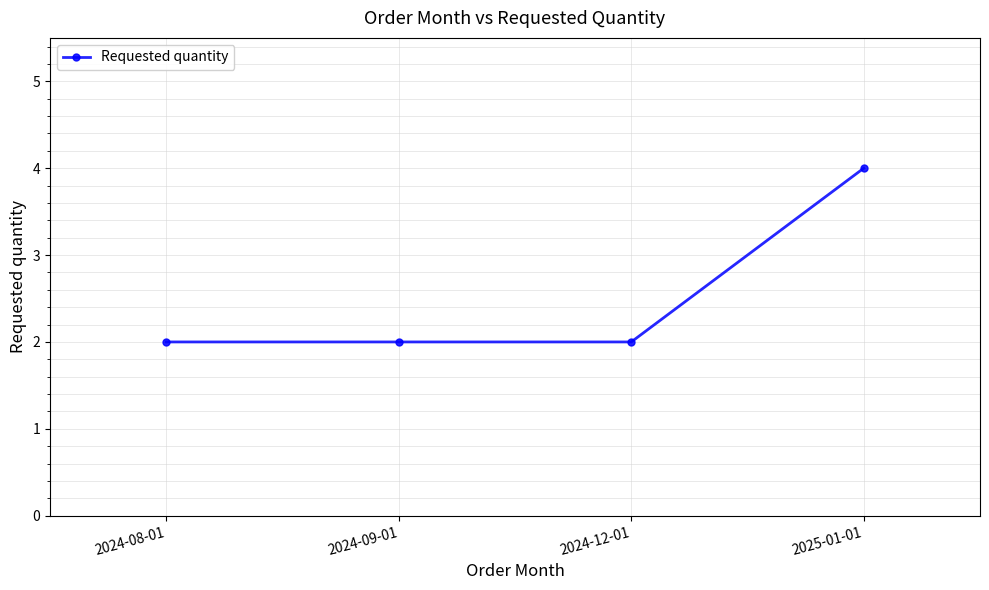

Reading left to right, what are all the values shown in this chart?

2024-08-01=2	2024-09-01=2	2024-12-01=2	2025-01-01=4